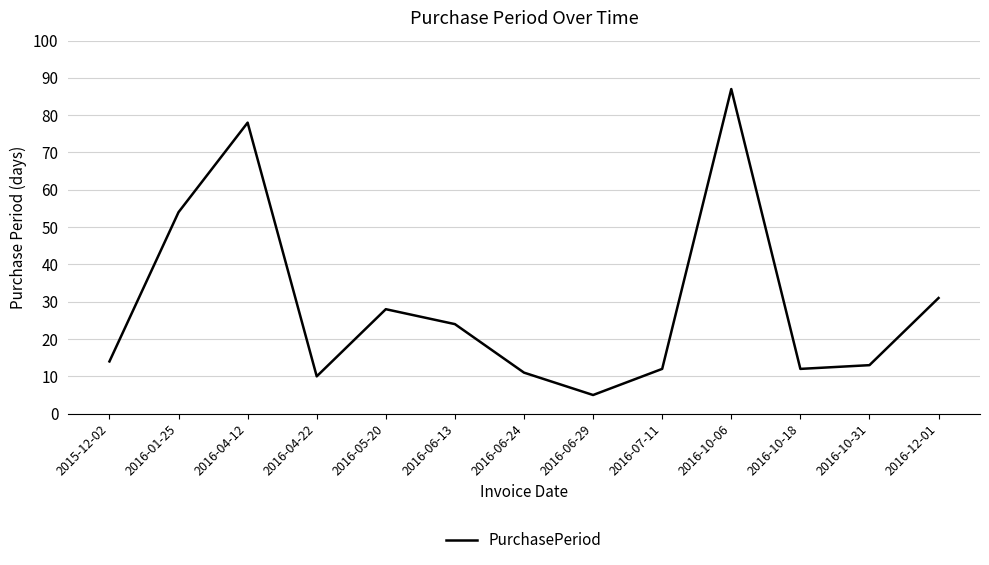

At which label is the value closest to 46?

2016-01-25